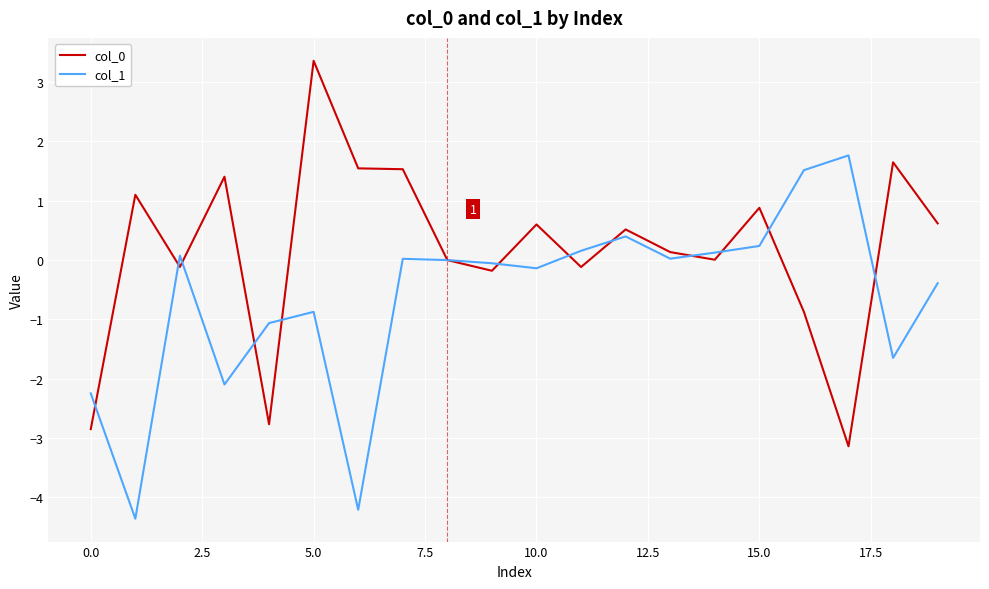

What is the highest value of the col_1 series?

1.8